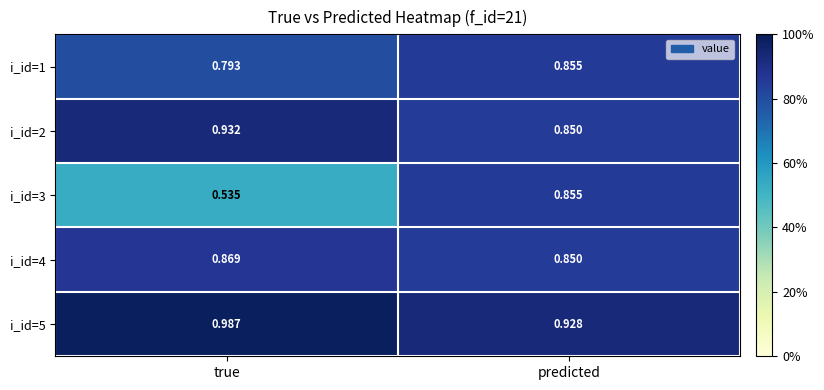

At which category is the sum across all series the highest?

predicted